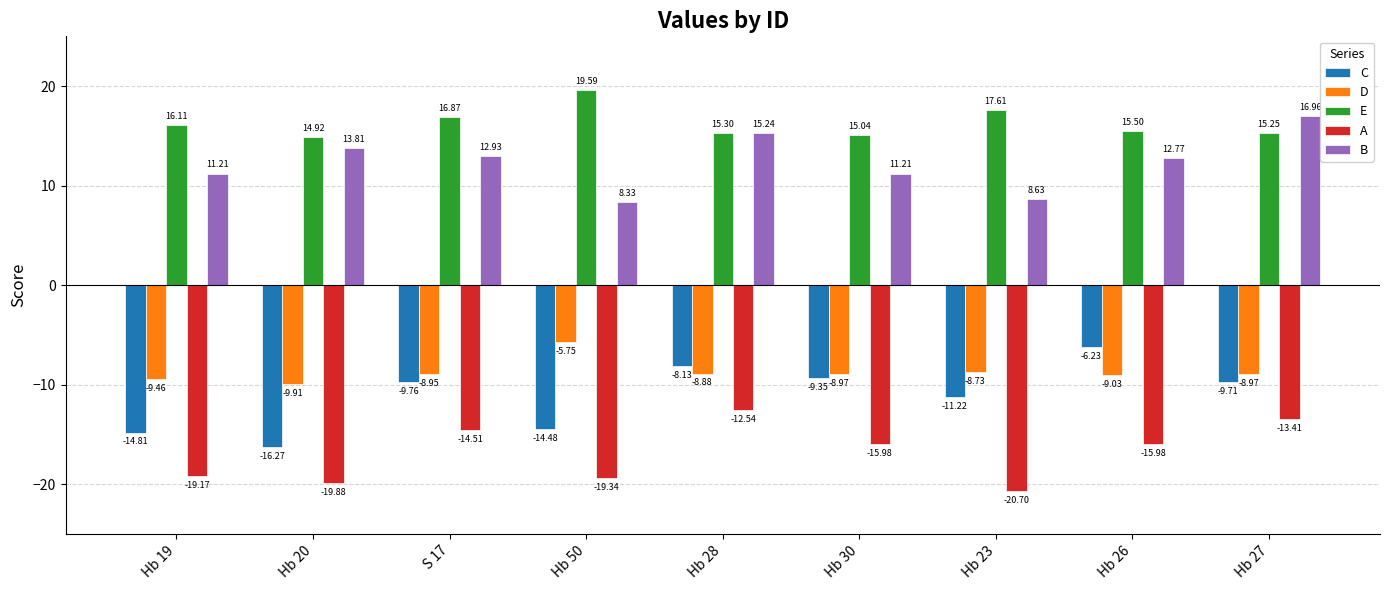

What is the value of the C bar at the 4th from the left?

-14.5